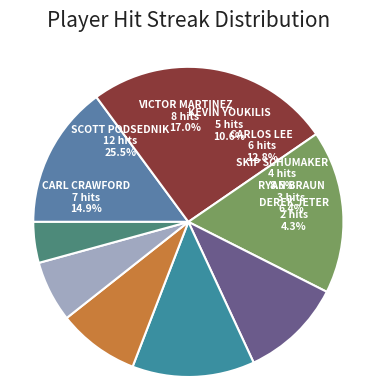

What is the total percentage of Ryan Braun and Carlos Lee?

19.1%